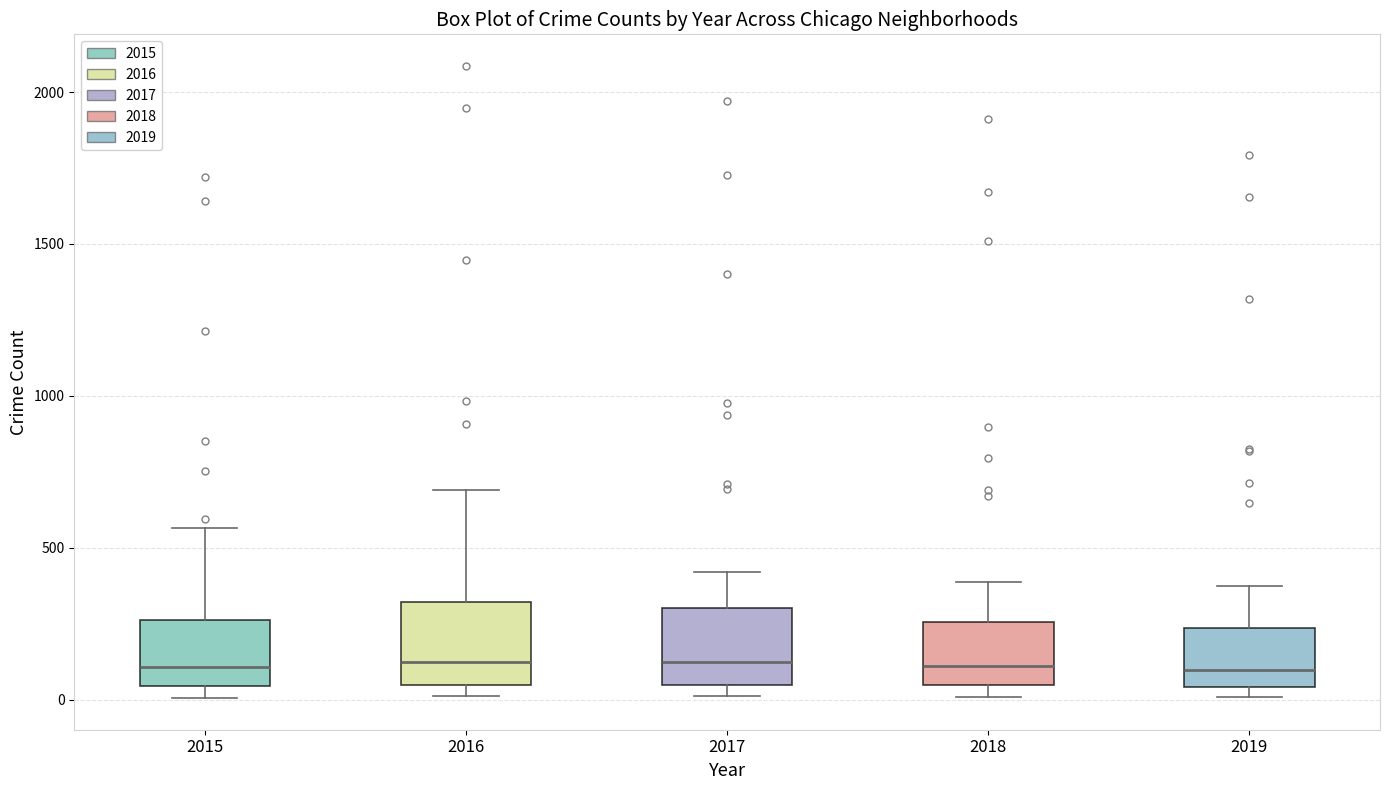

Where is the lower edge of the box at x = 2018 on the y-axis? The values are not printed on the chart, so give them approximately, as read against the axis.

50